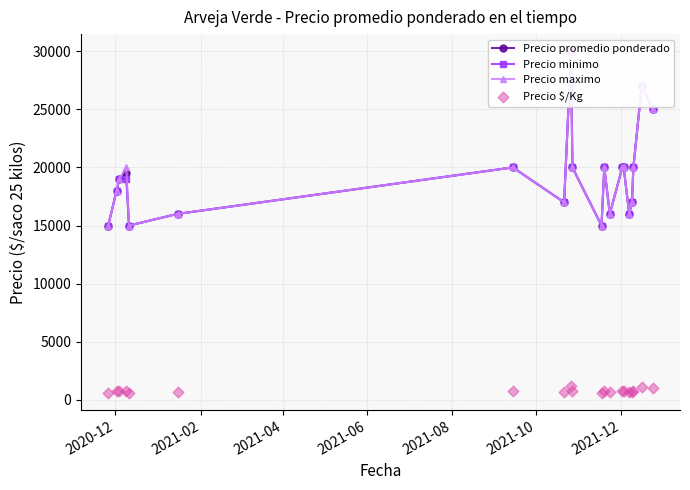

Which series has the largest Y range (max minus min)?

Precio promedio ponderado